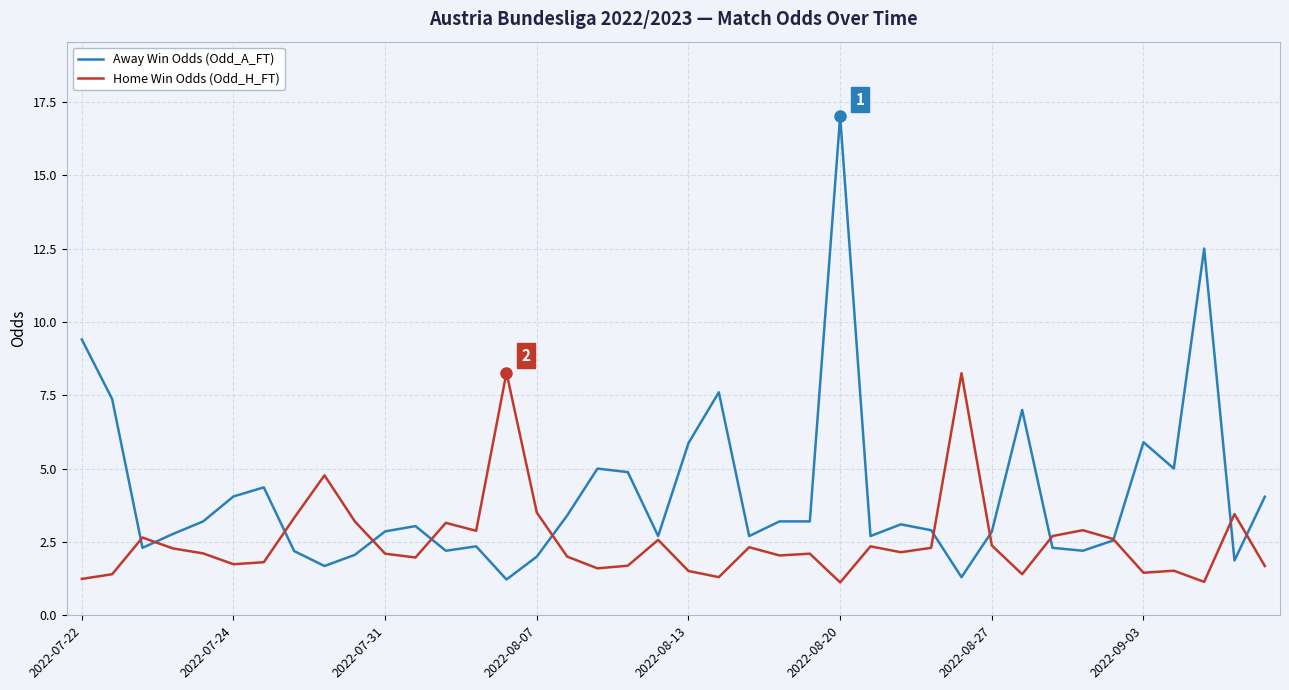

What is the smallest value displayed?

1.1